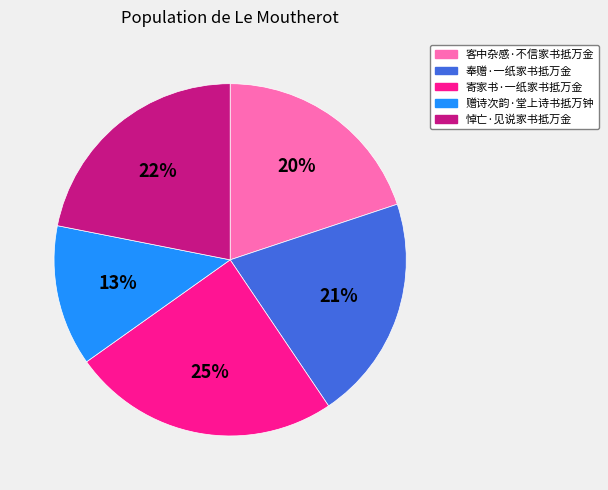

To the nearest percent, what is the average slice percentage?

20%